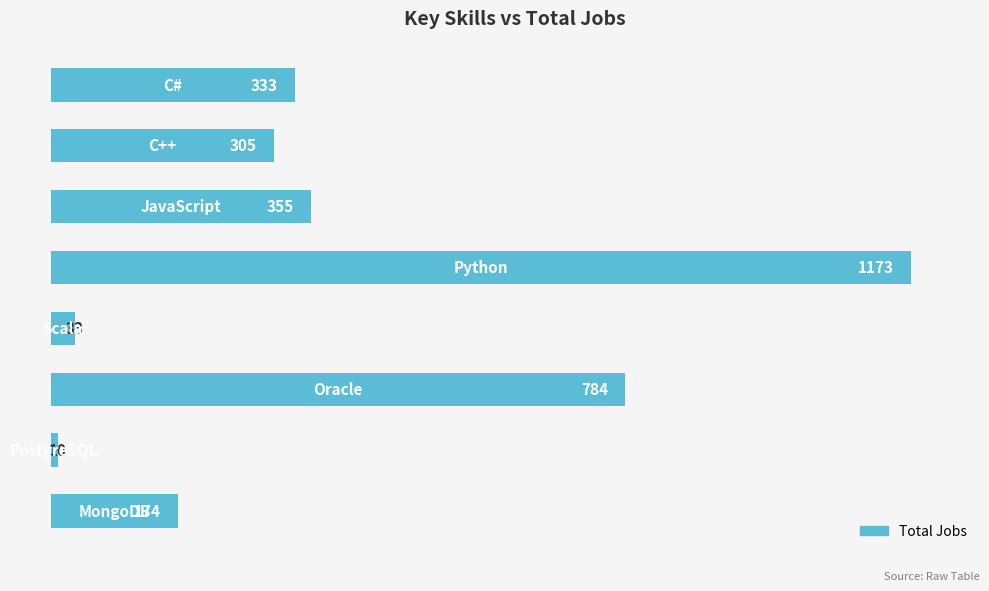

What is the smallest value displayed?

10